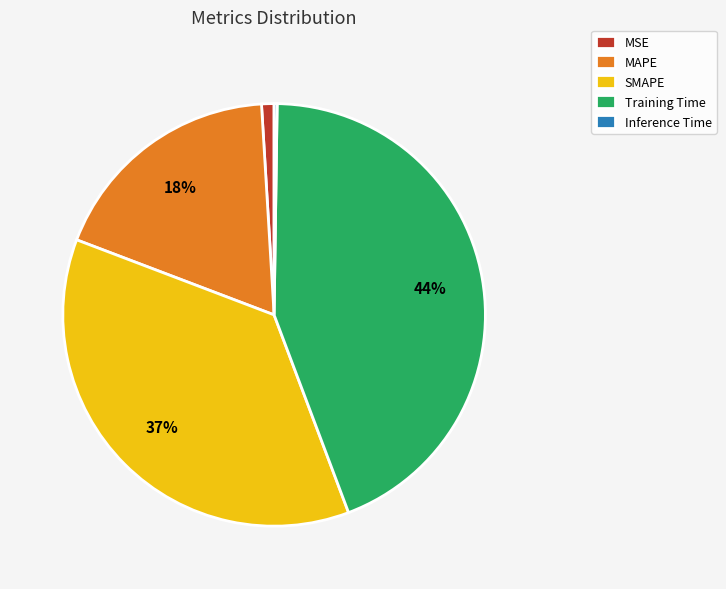

To the nearest percent, what is the average slice percentage?

20%